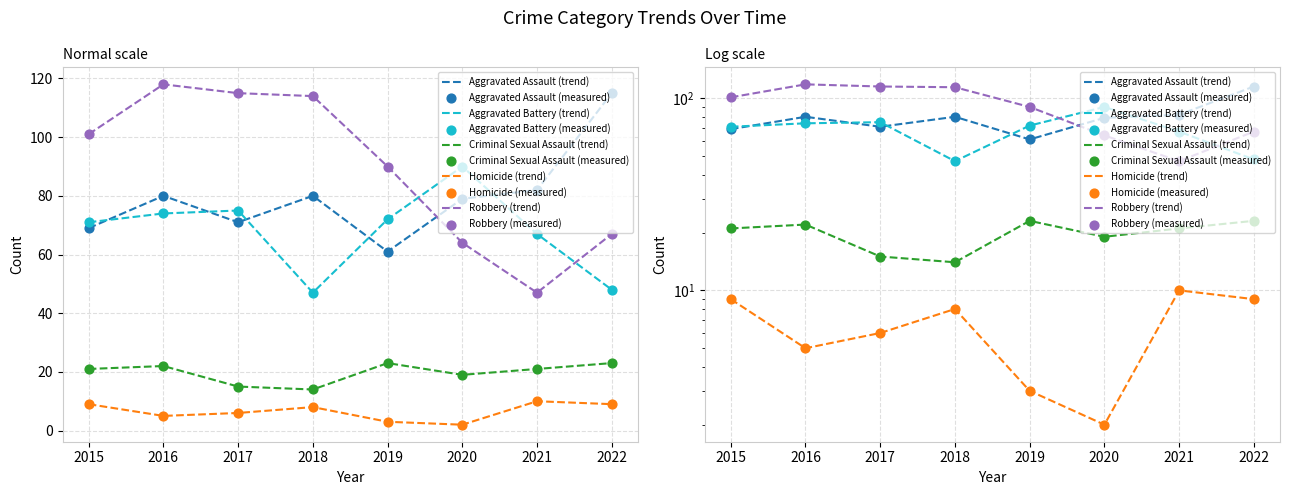

Is the value of Aggravated Assault at 2017 greater than the value of Homicide at 2020?

Yes